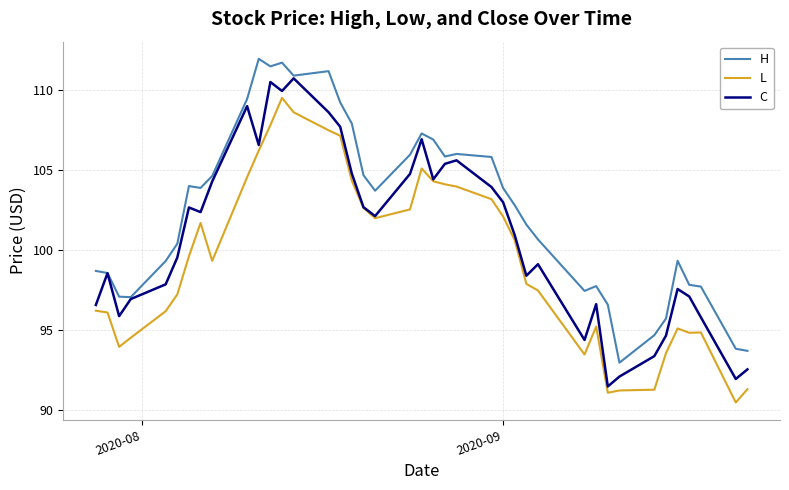

True or false: L and H intersect in this chart.

False